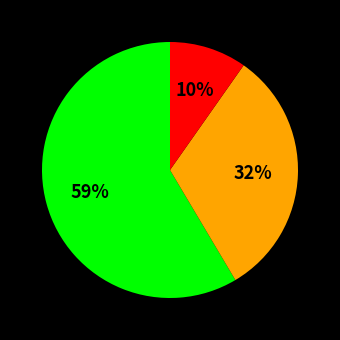

Count the number of slices in the pie.

3